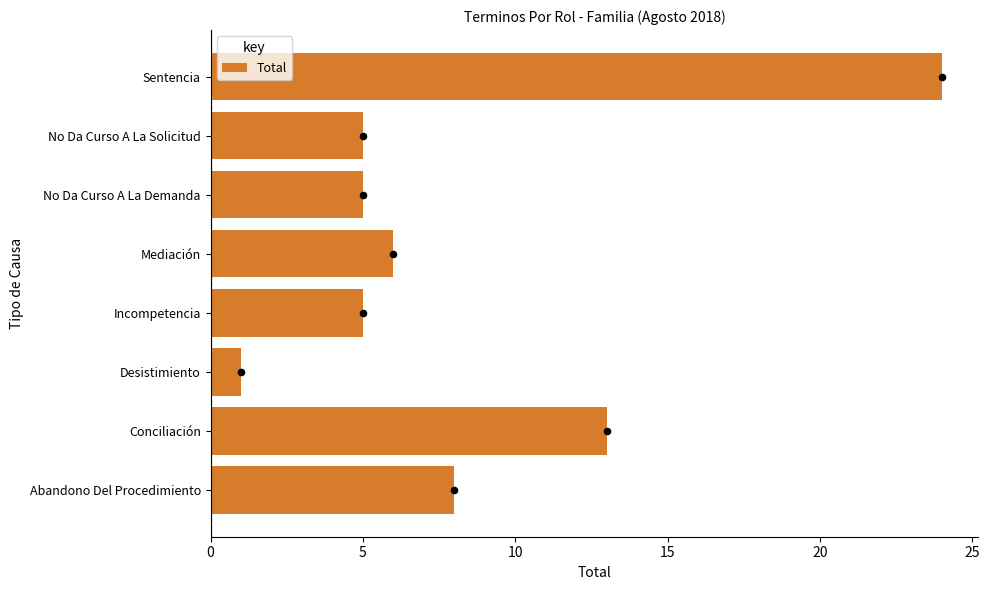

True or false: Total has a value of 8 at No Da Curso A La Solicitud.

False